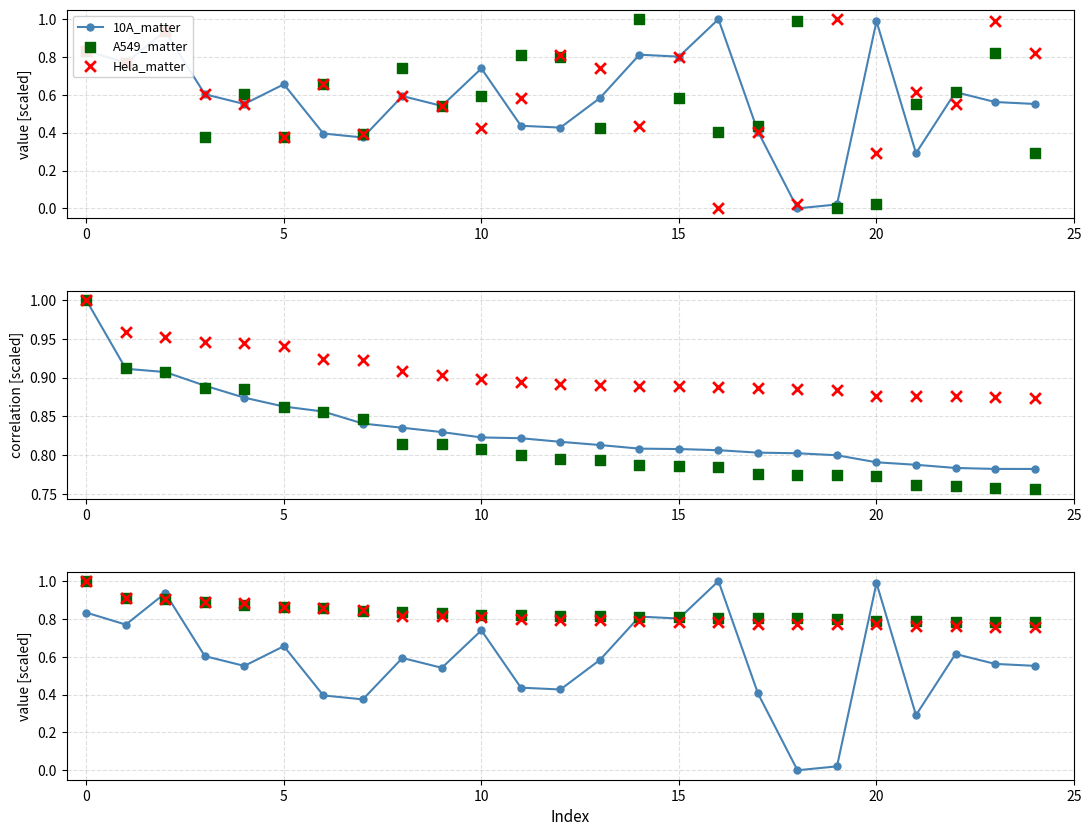

What is the total value across all series at 24?

4.1